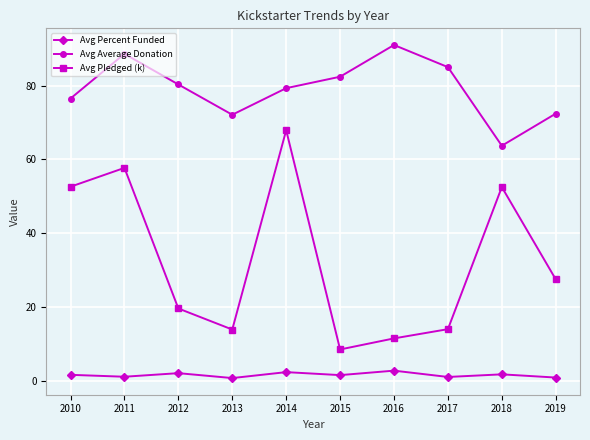

What is the approximate value of Avg Pledged (k) at 2010?

52.6